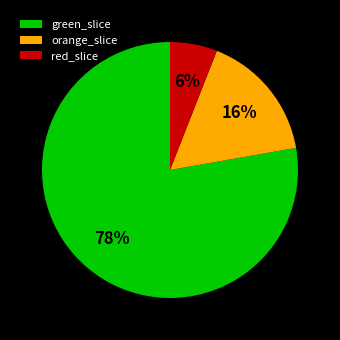

To the nearest percent, what portion does red_slice represent?

6%